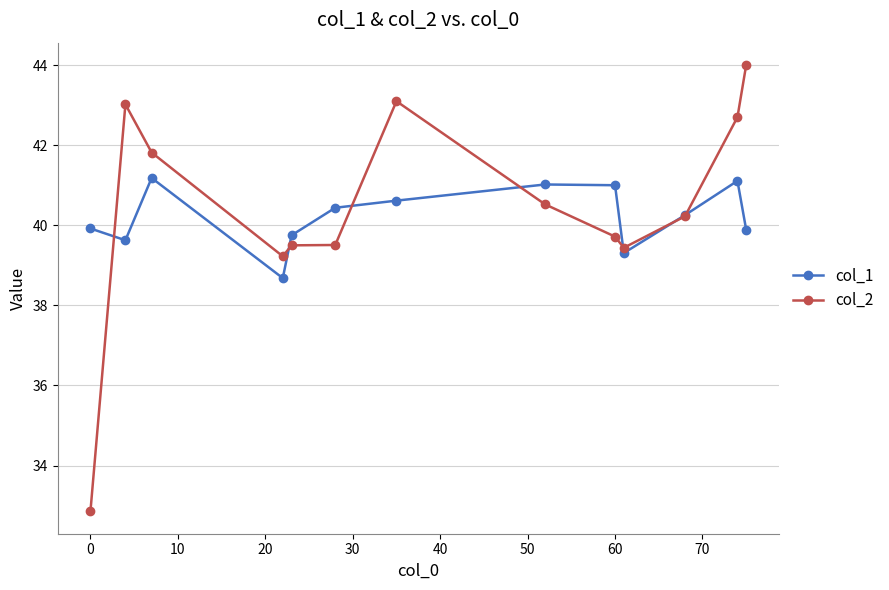

What is the maximum value for col_2?

44.0